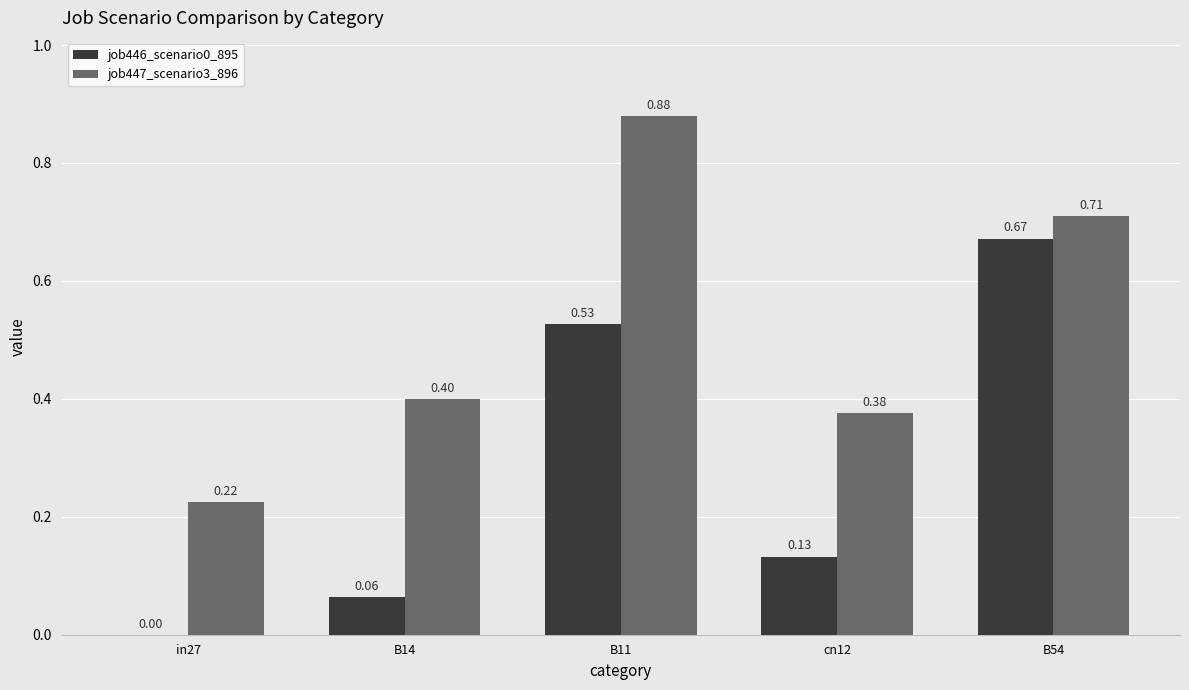

What is the sum of the job447_scenario3_896 values at cn12 and B54?

1.1